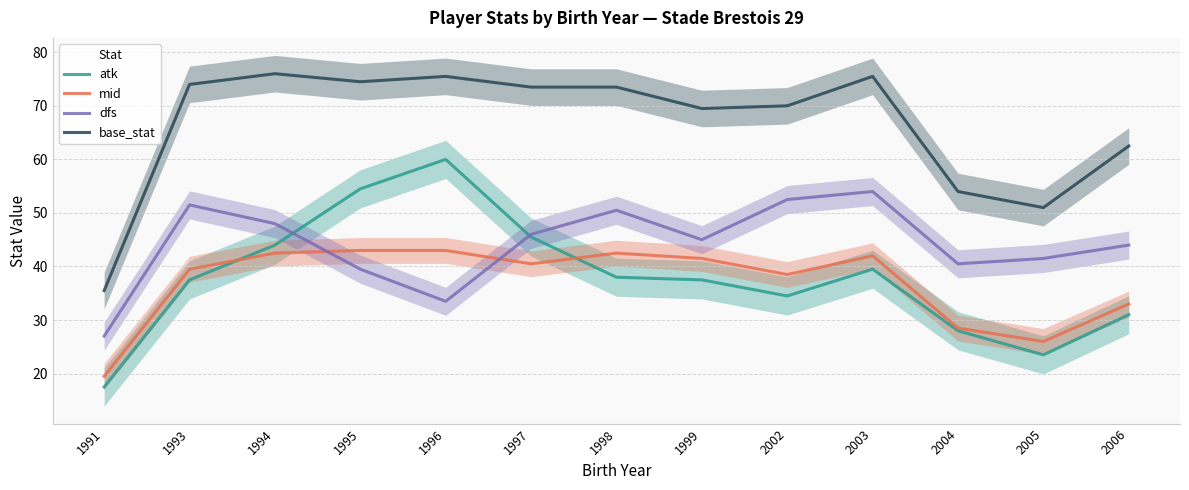

What is the greatest value displayed?

76.0